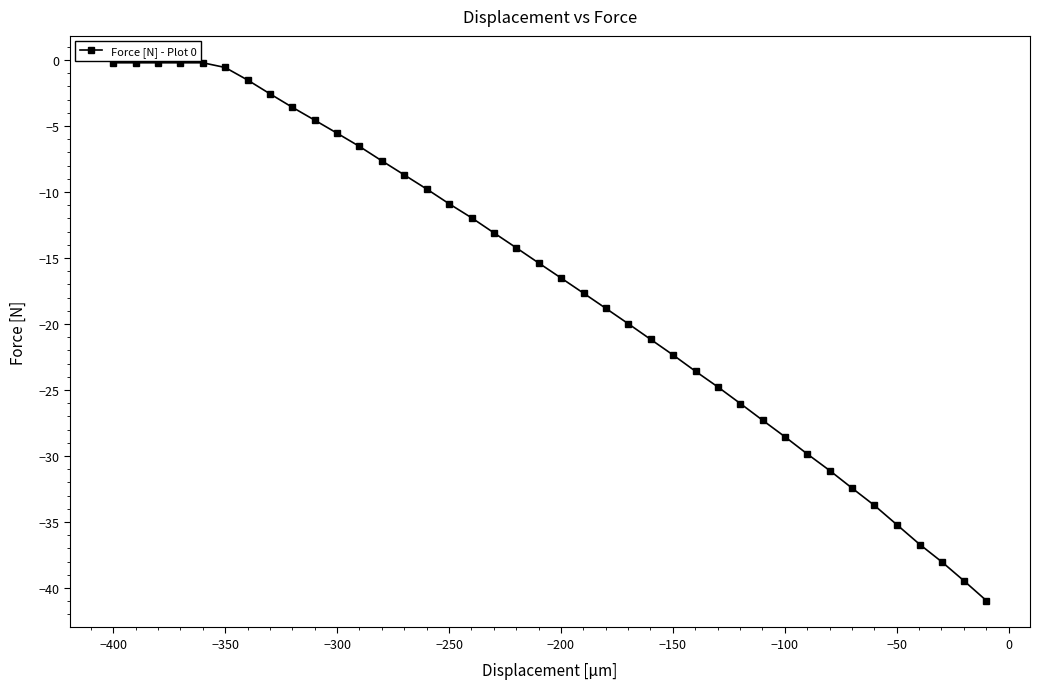

What is the value of the 40th point from the left?

-40.9